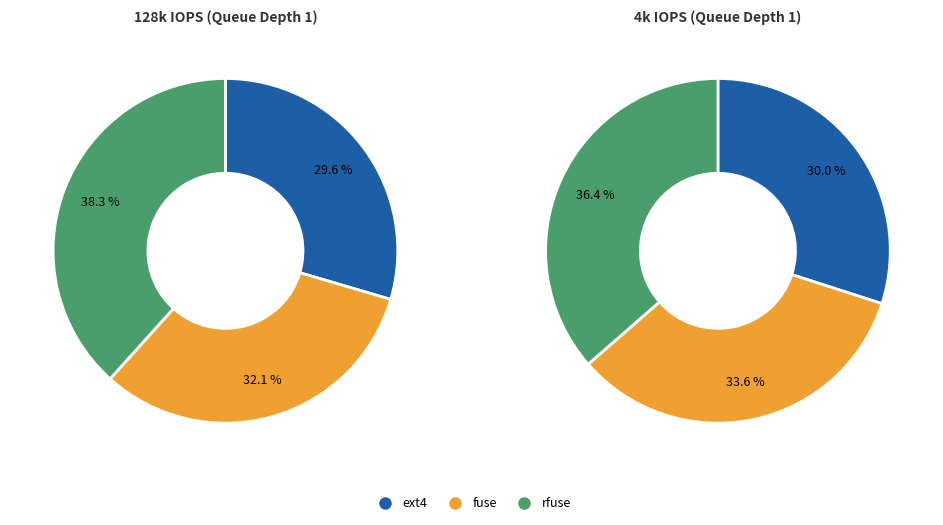

How much of the chart is everything except ext4?

70.4%